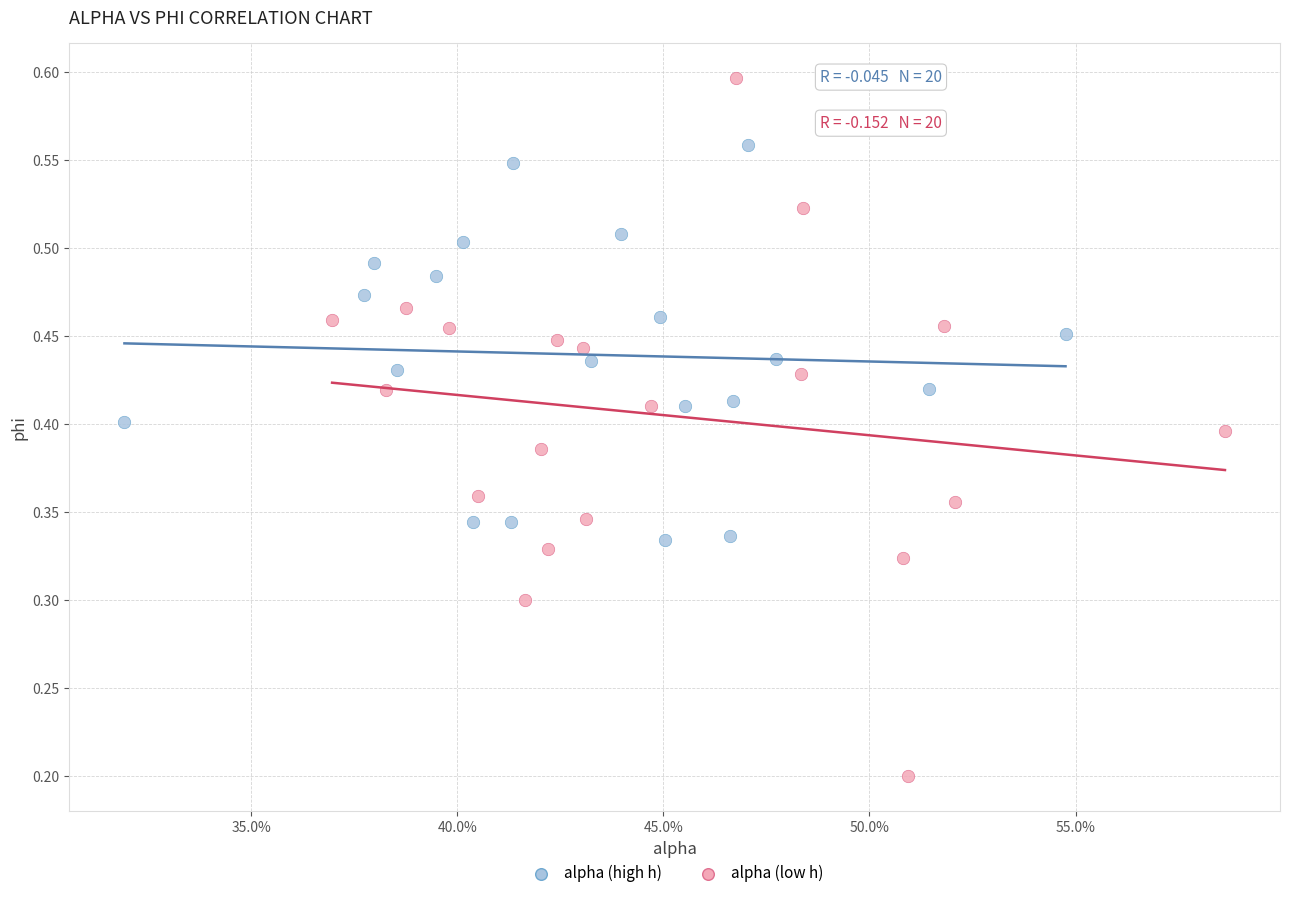

Which series reaches the minimum Y coordinate?

alpha (low h)